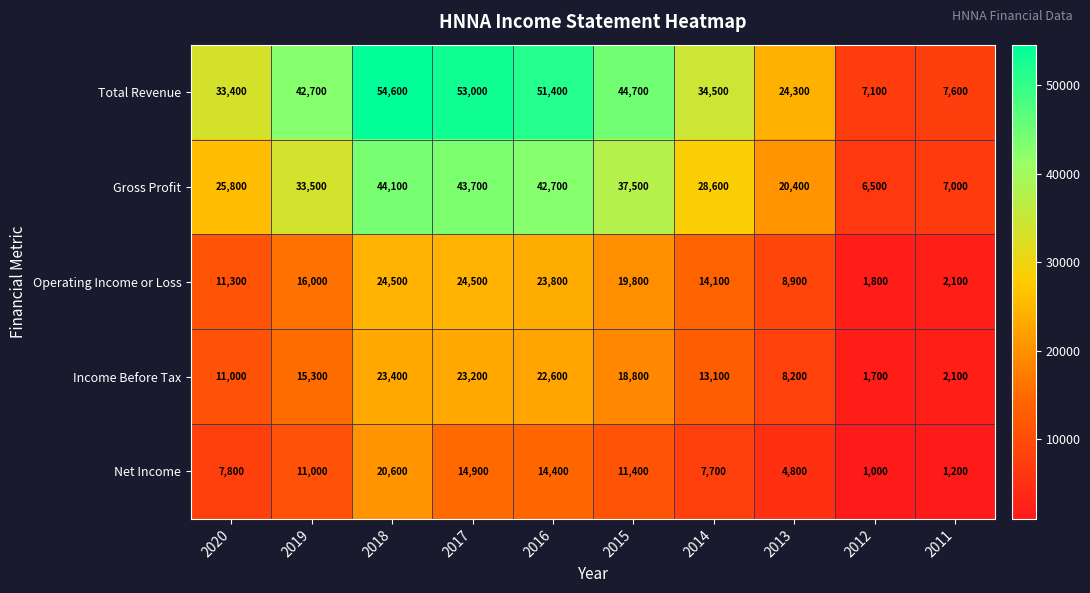

Count the number of categories in the chart.

10